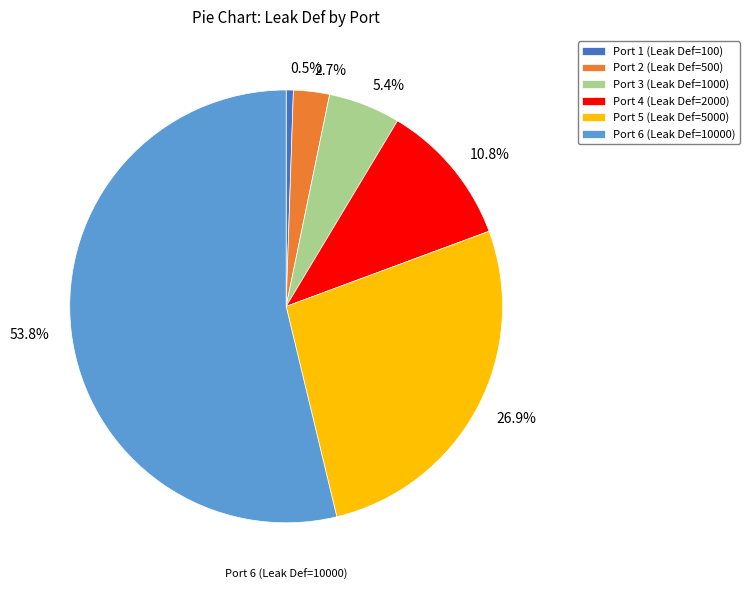

Rank the categories by value from lowest to highest.

Port 1 (Leak Def=100), Port 2 (Leak Def=500), Port 3 (Leak Def=1000), Port 4 (Leak Def=2000), Port 5 (Leak Def=5000), Port 6 (Leak Def=10000)